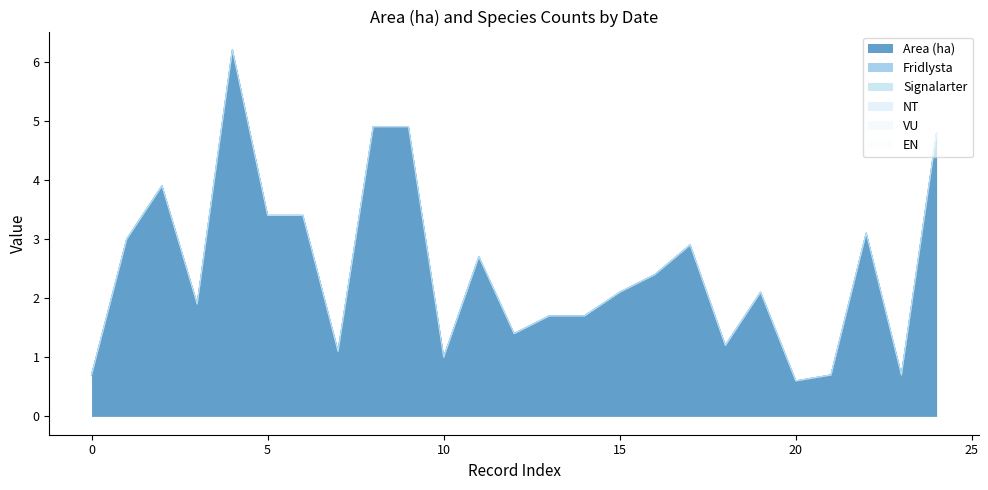

What are all the series names shown in the legend?

Area (ha), Fridlysta, Signalarter, NT, VU, EN